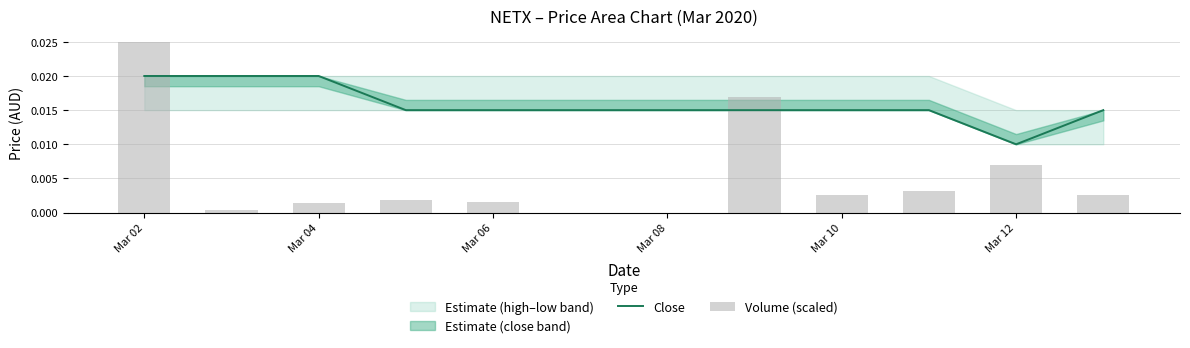

True or false: Volume (scaled) has a value of 0.0 at 7.

False